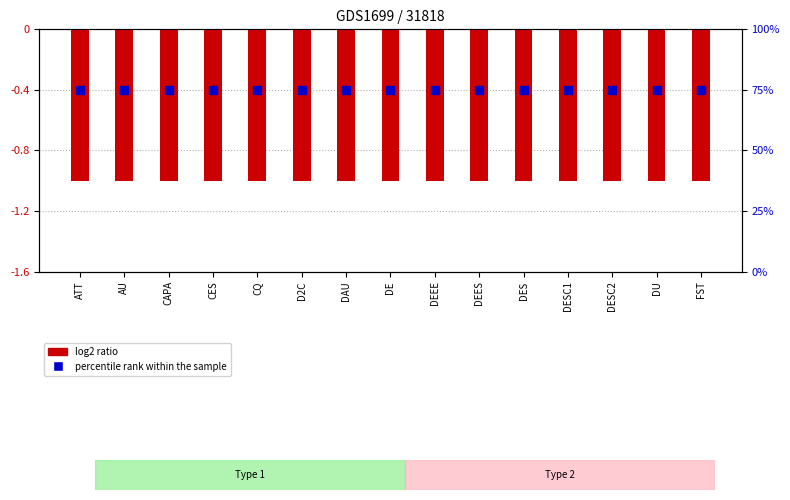

Which series reaches the minimum Y coordinate?

log2 ratio